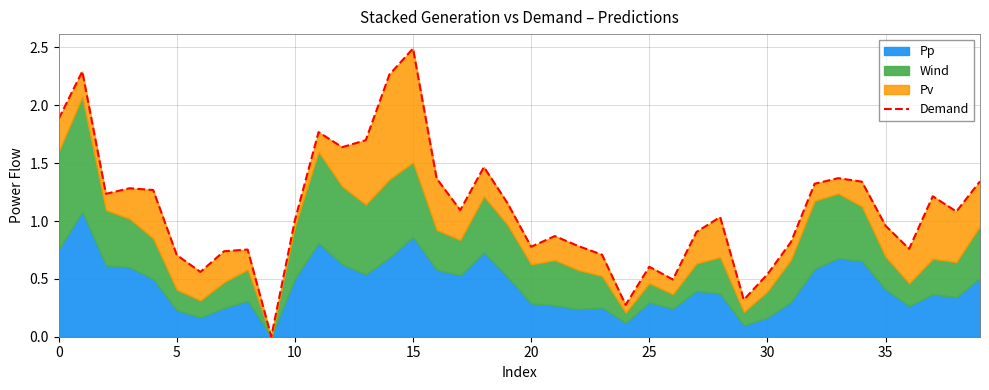

Does the chart display data point markers on the line(s)?

No